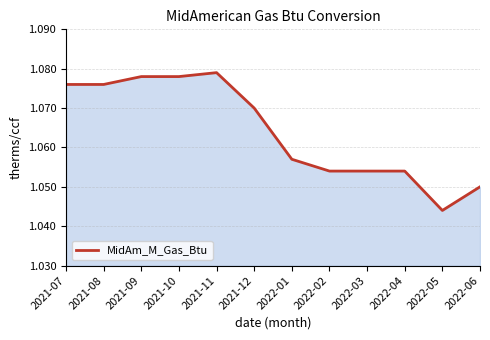

Is it true that the value at 2022-02 is 1.4?

False